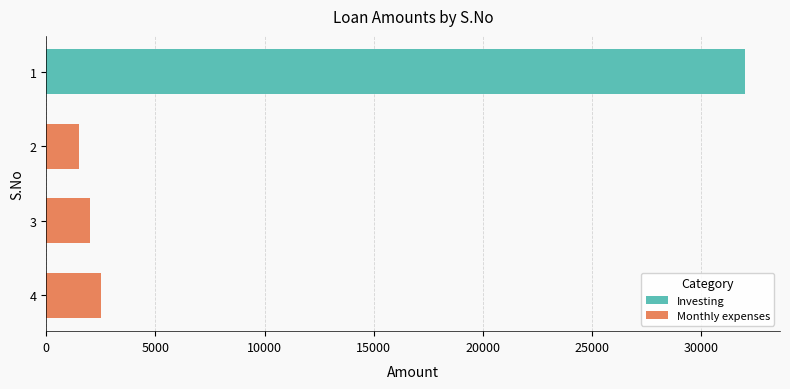

Is it true that the value at 2 is 1500?

True